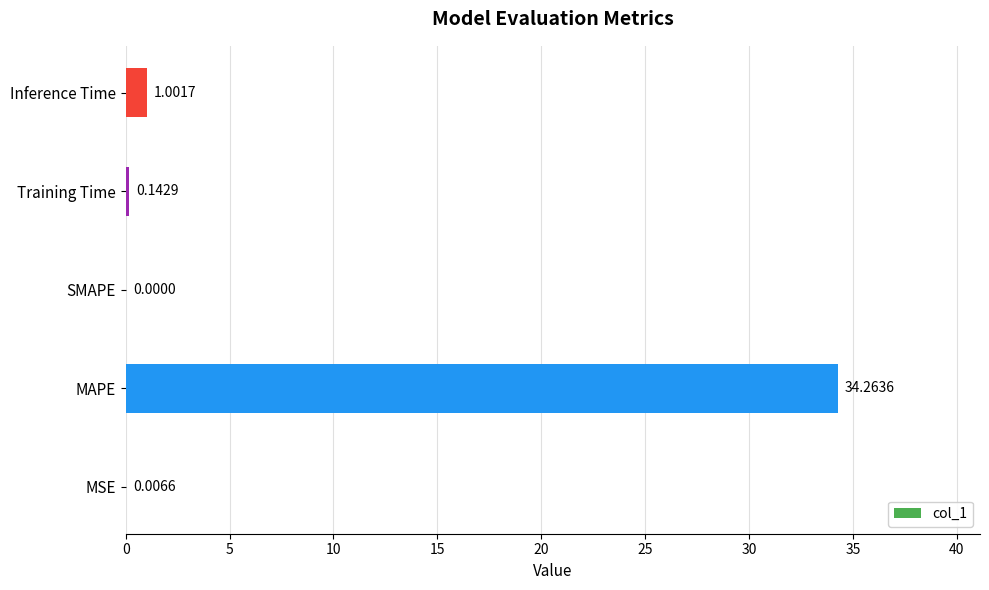

Which has a higher value, MSE or Inference Time?

Inference Time